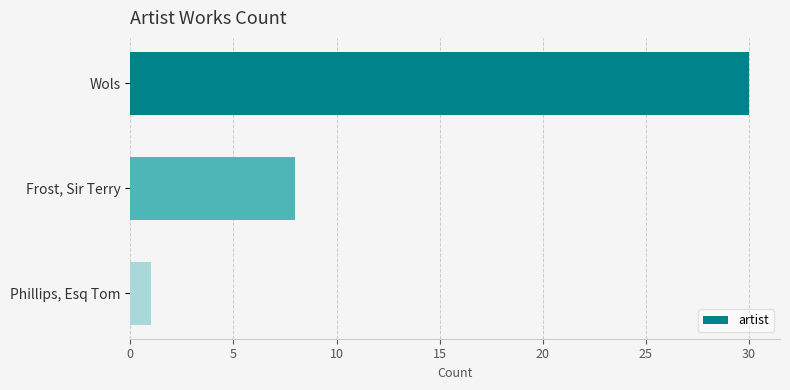

Reading top to bottom, transcribe all the data shown in this chart.

30	8	1